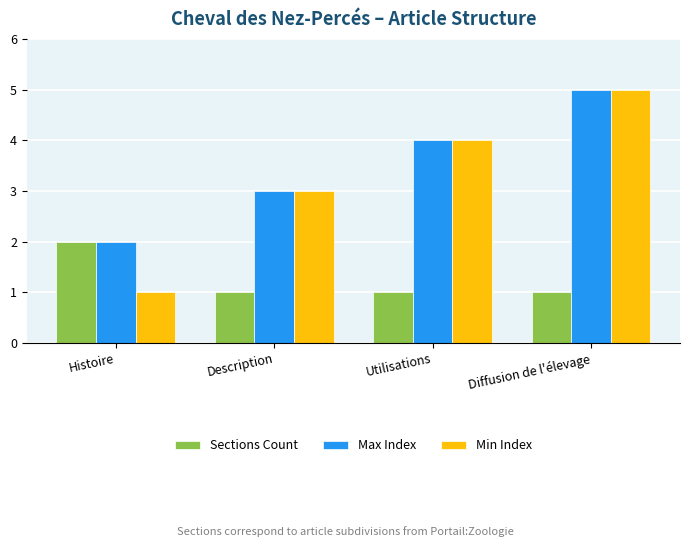

What is the label of the 2nd bar from the right?

Utilisations